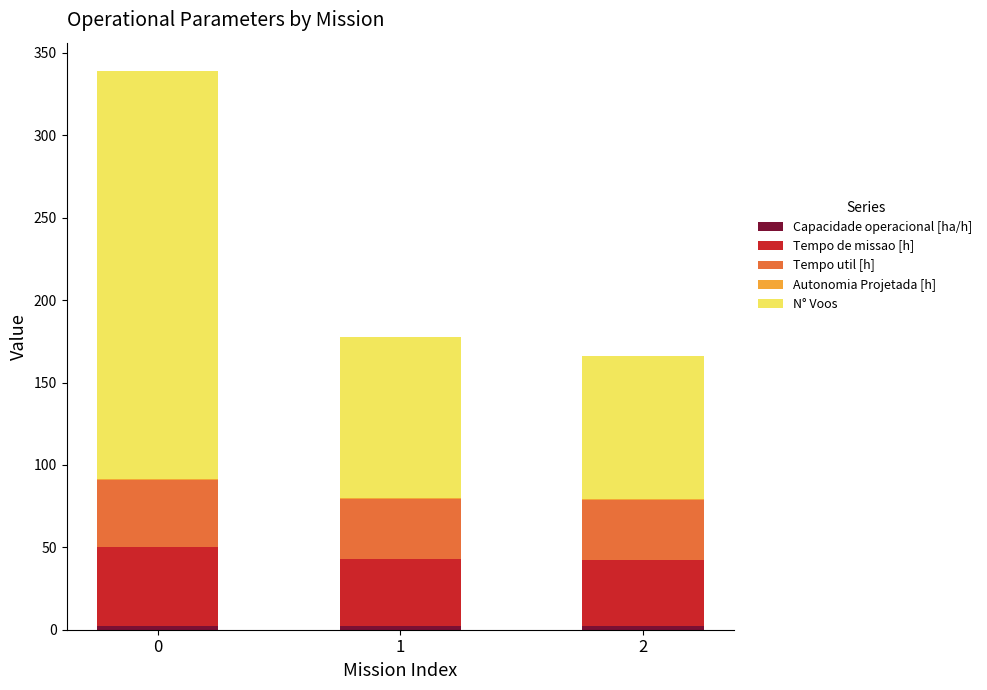

How many categories are shown in the chart?

3